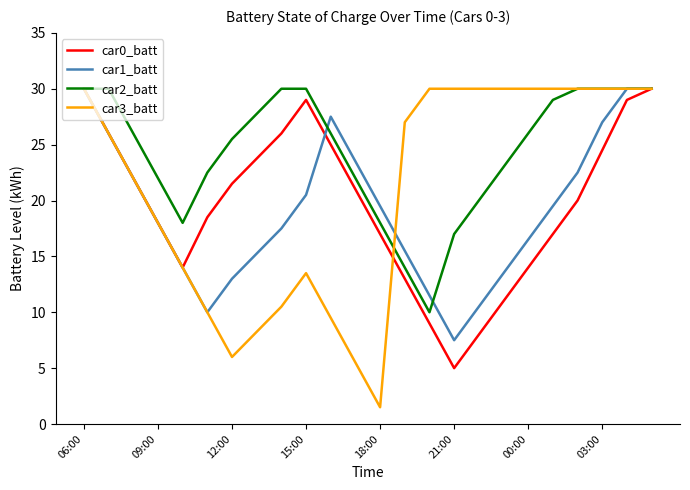

Which series has the widest spread of values?

car3_batt